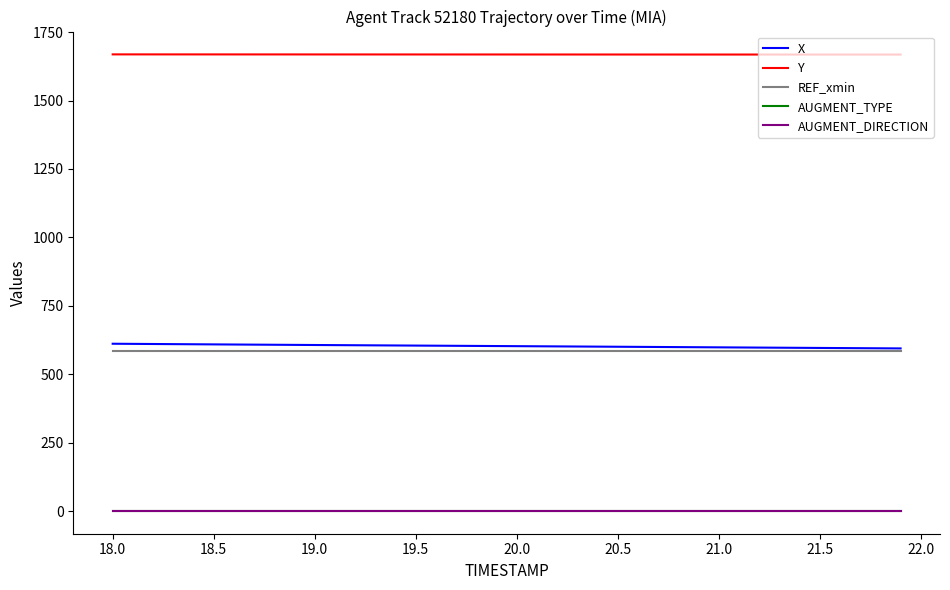

True or false: AUGMENT_DIRECTION and AUGMENT_TYPE cross at least once.

False